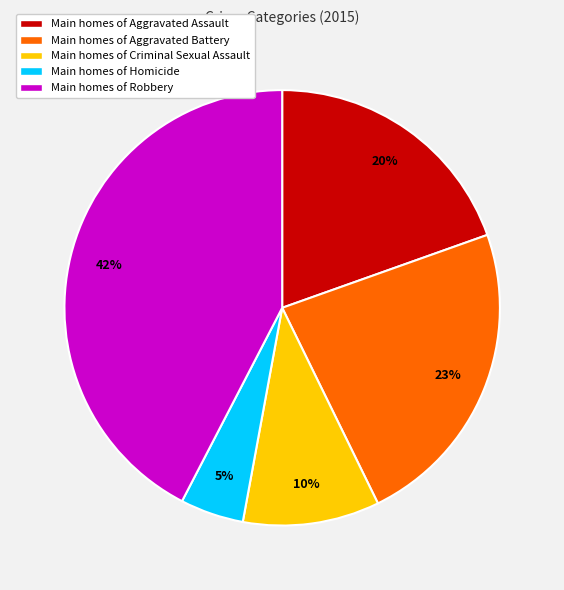

Does any single category account for the majority?

No